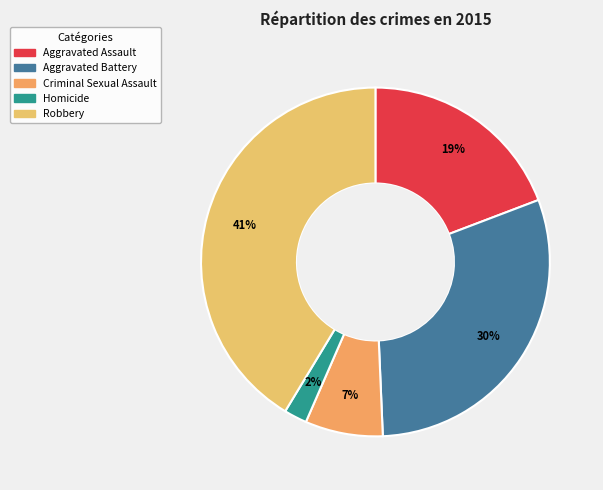

To the nearest percent, what percentage of the pie is Aggravated Assault?

19%